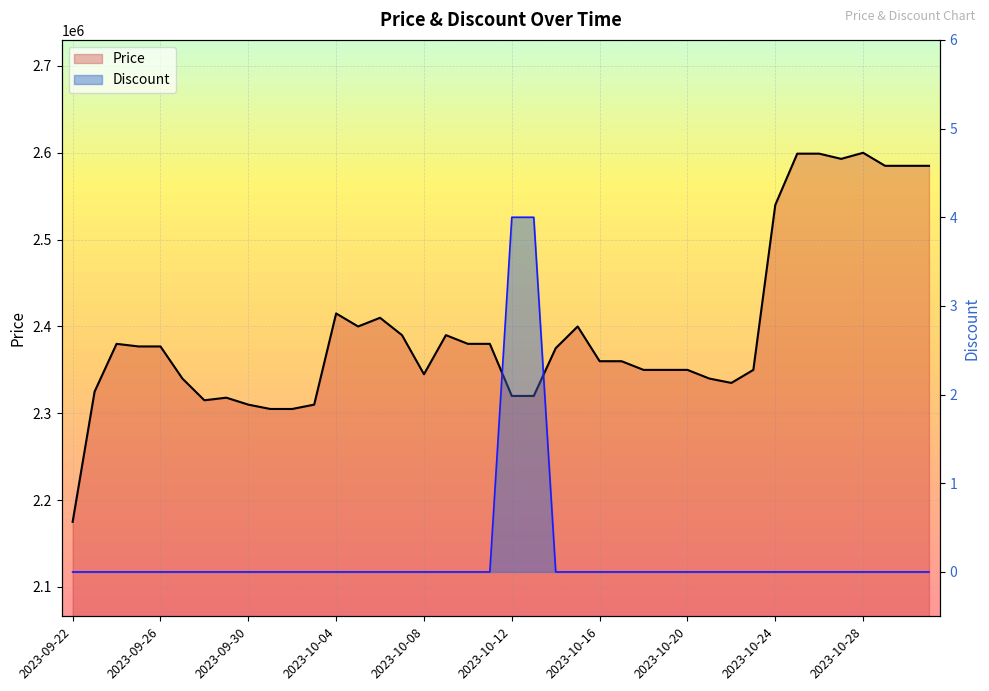

At which label does Discount reach its minimum?

2023-09-22